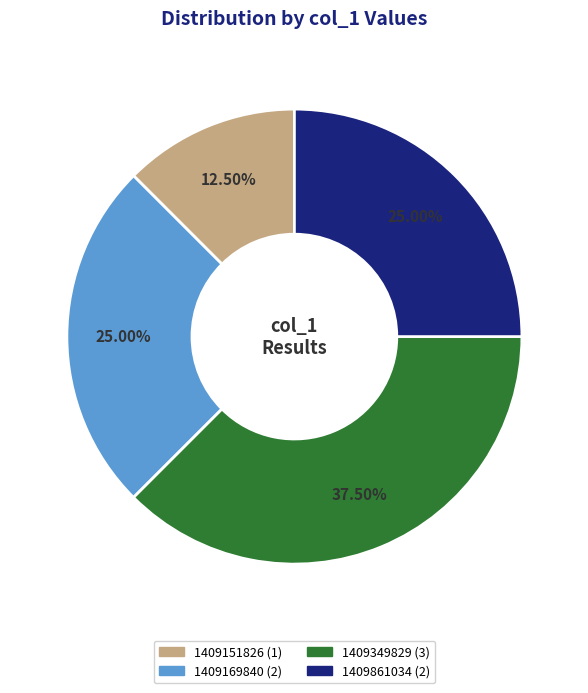

Does any single category account for the majority?

No